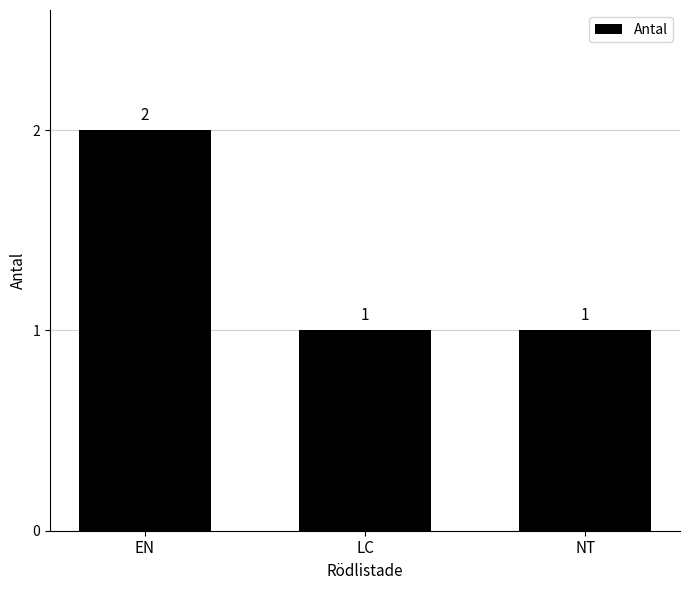

Reading left to right, what are all the values shown in this chart?

EN=2	LC=1	NT=1